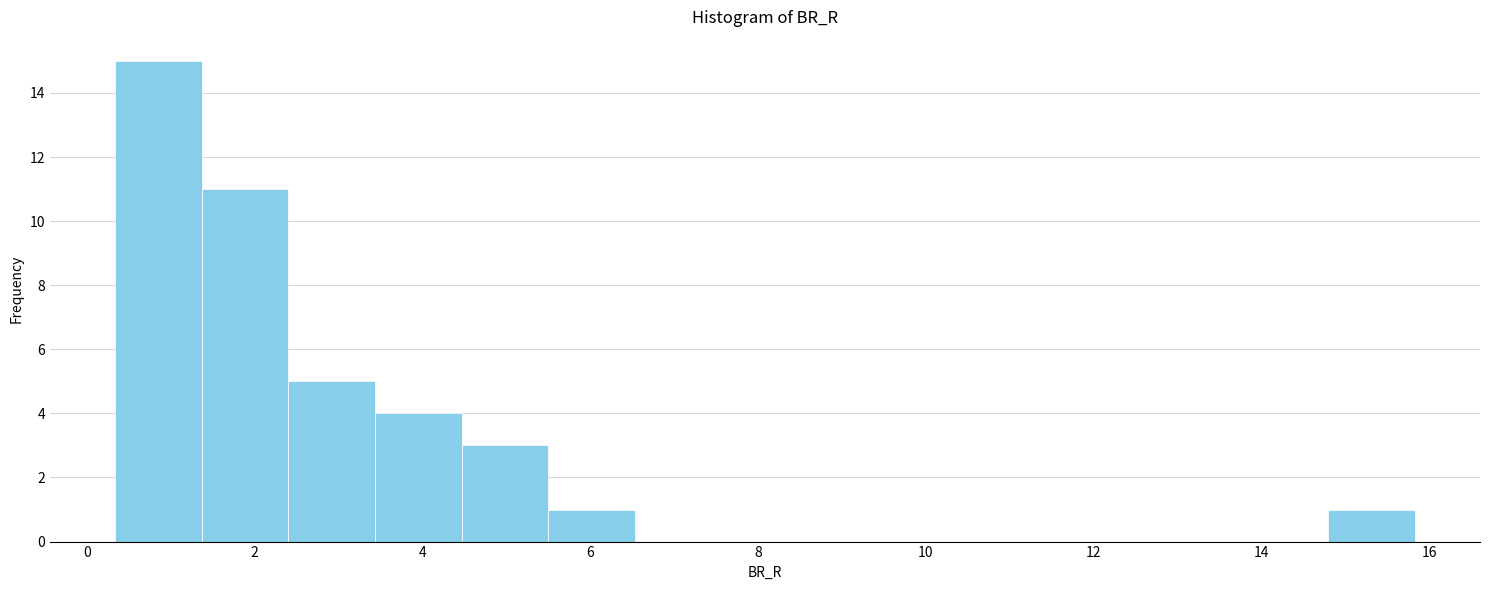

What is the height of the bar covering 4.4 to 5.4 on the x-axis? Neither the bar edges nor the heights are printed on the chart, so give them approximately, as read against the axes.

3